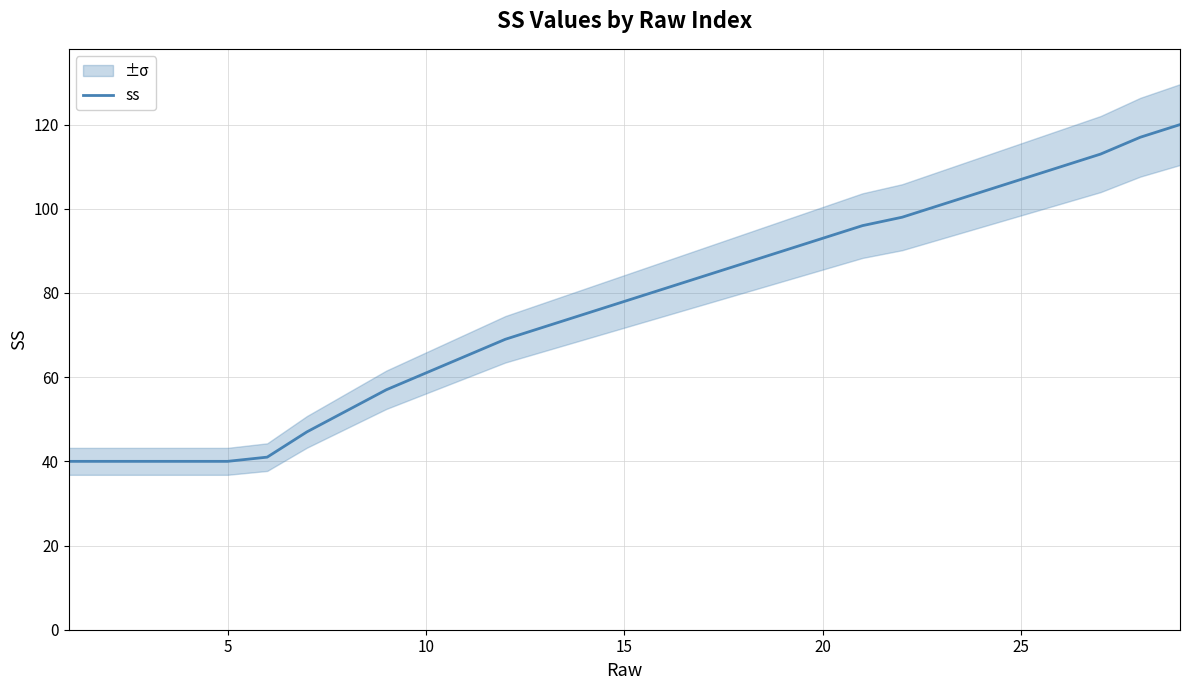

Is it true that ss equals 52 at 20?

False